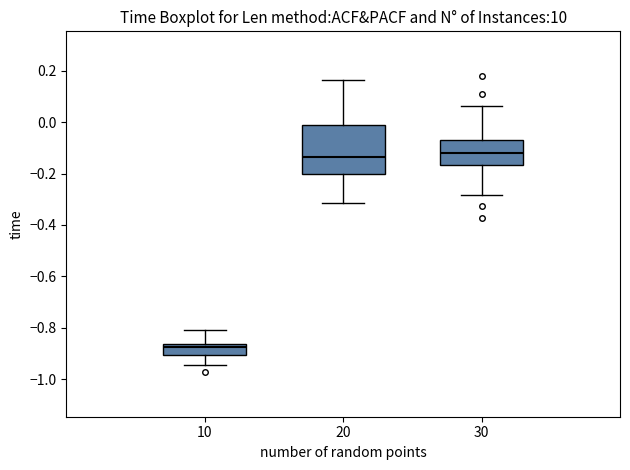

Comparing the boxes themselves (not the whiskers), which one is the tallest?

20